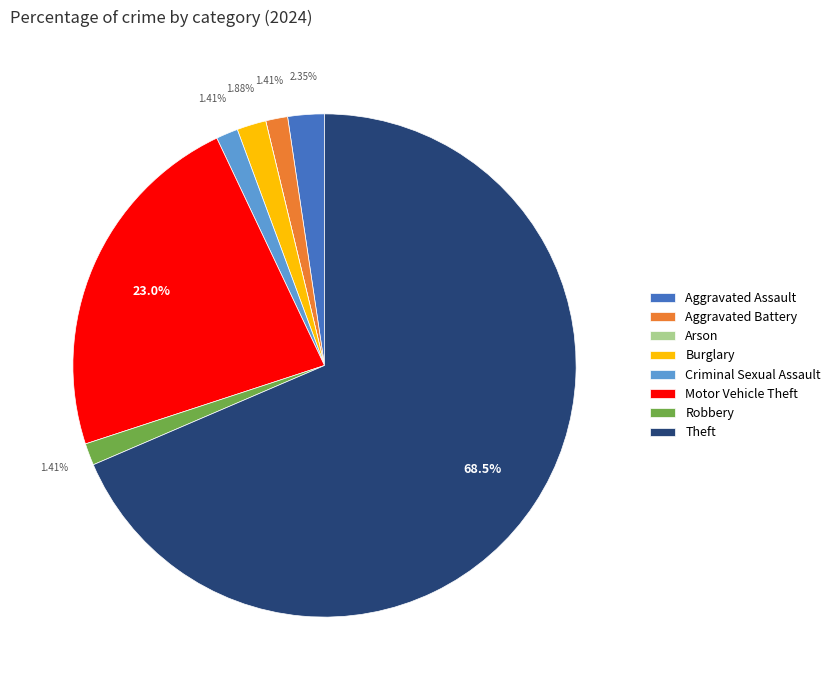

Combined, do Theft and Aggravated Assault account for over 50%?

Yes